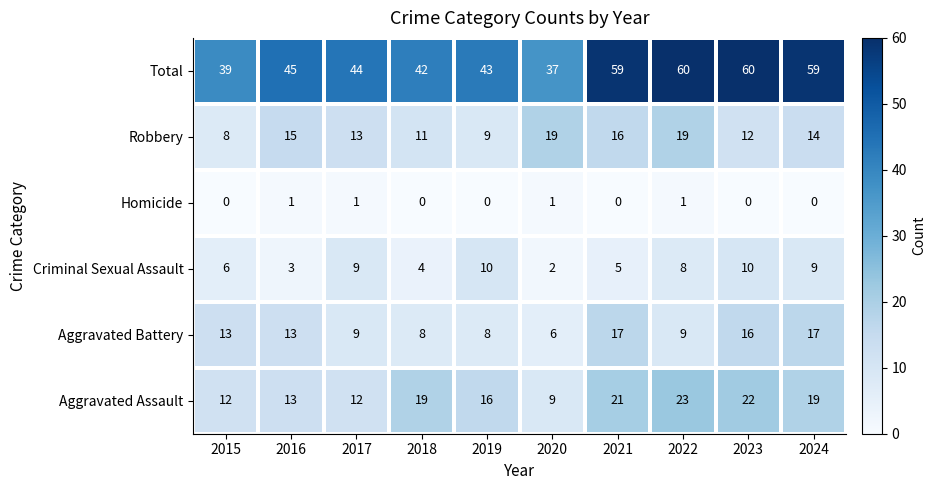

List the series in order of their peak value, highest first.

Total, Aggravated Assault, Robbery, Aggravated Battery, Criminal Sexual Assault, Homicide